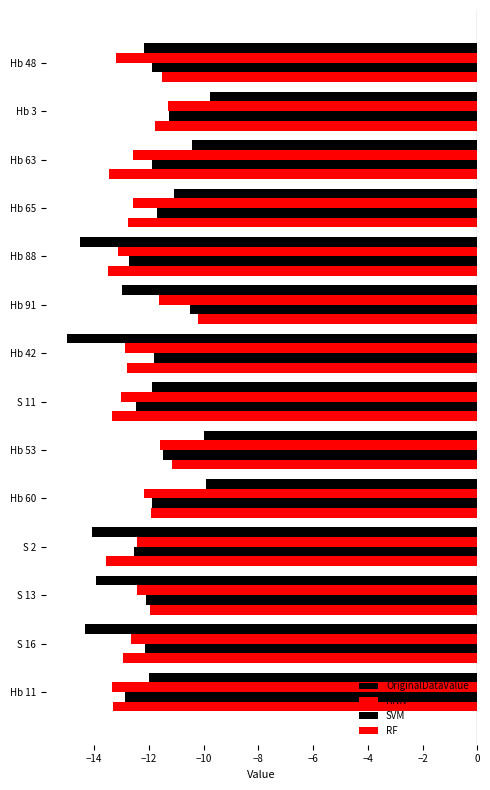

What is the sum of all SVM values?

-167.2